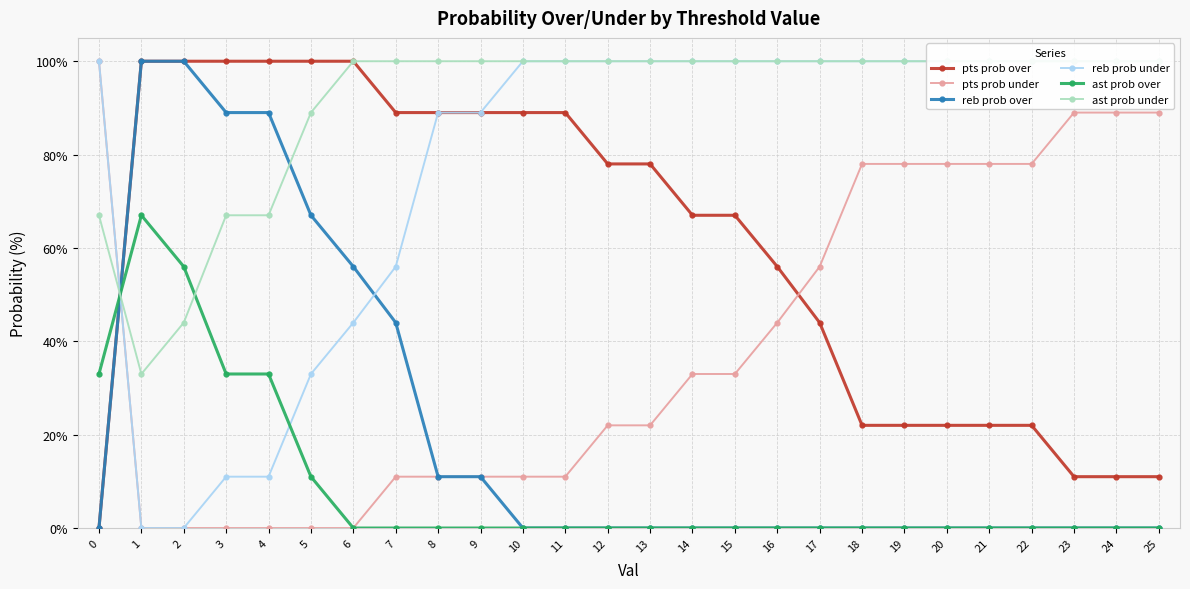

Which series has the largest total across all categories?

ast prob under